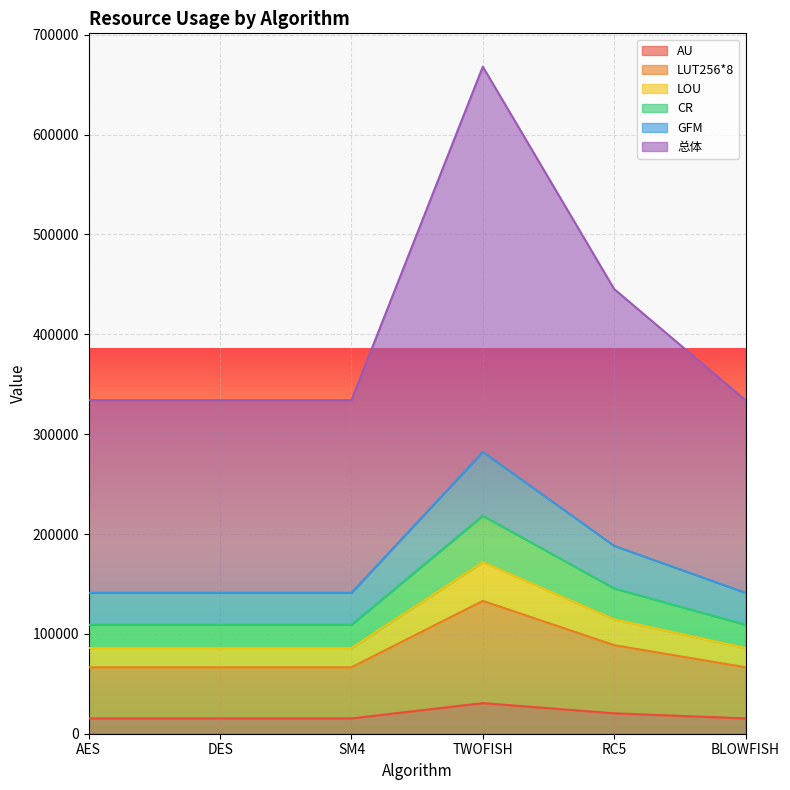

What is the label of the 3rd point from the left?

SM4